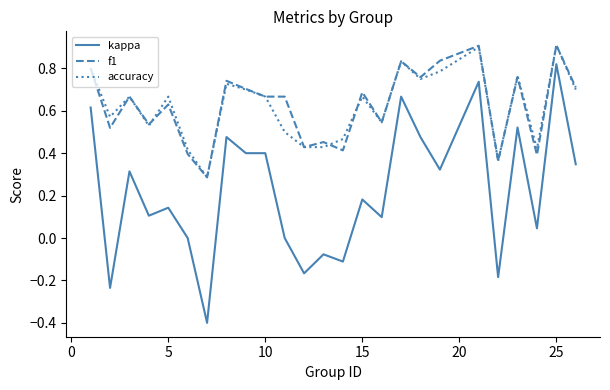

Which series has the largest range (max minus min)?

kappa